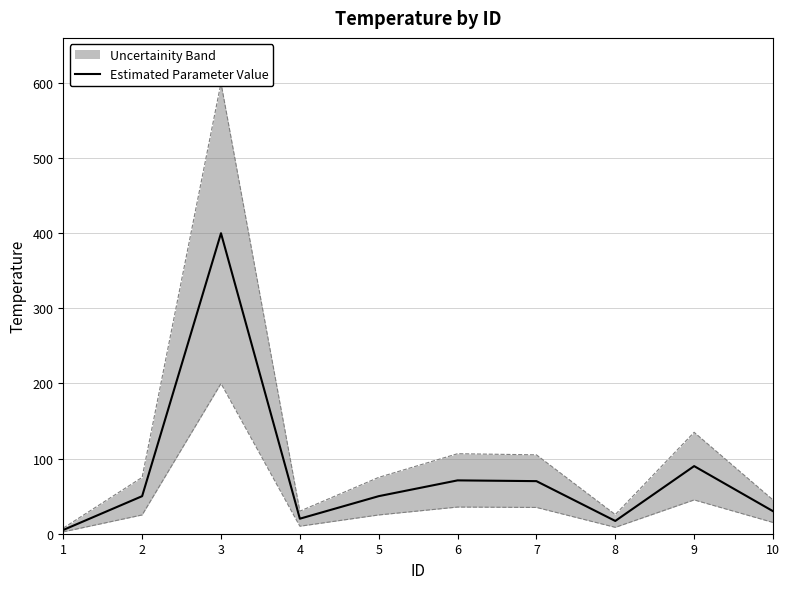

Does the chart have visible grid lines?

Yes